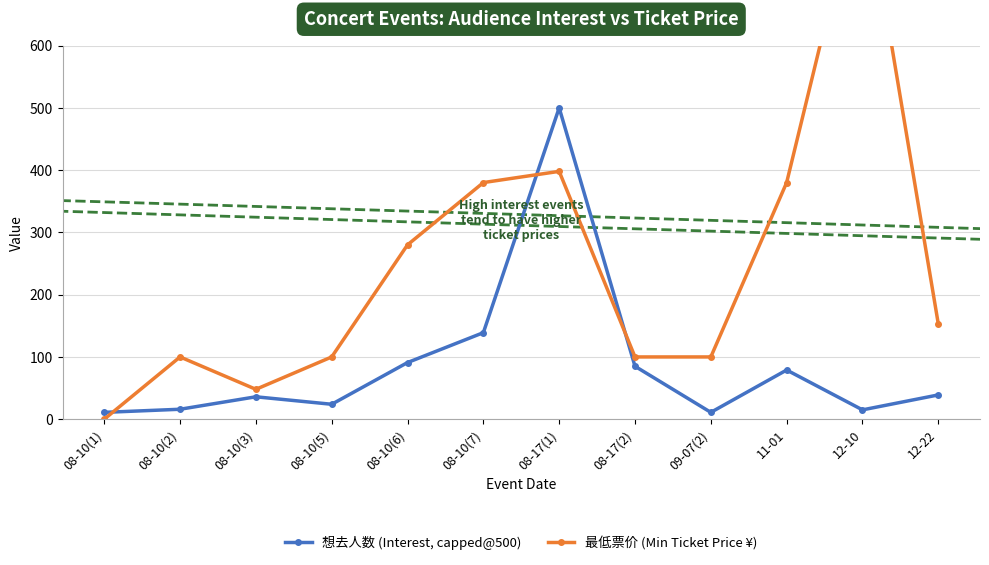

In 最低票价 (Min Ticket Price ¥), how many points are higher than both neighbors (excluding endpoints)?

3